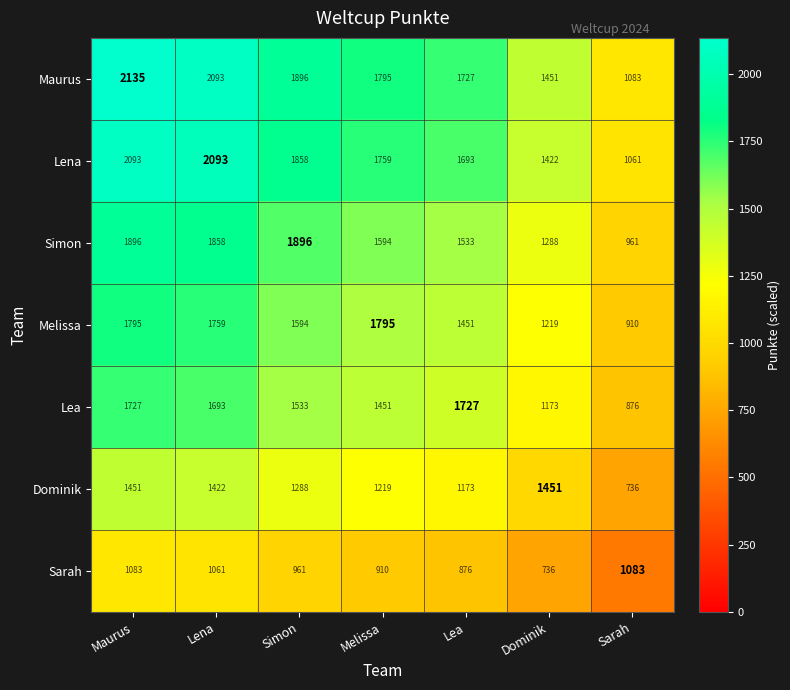

List the series in order of their peak value, lowest first.

Sarah, Dominik, Lea, Melissa, Simon, Lena, Maurus